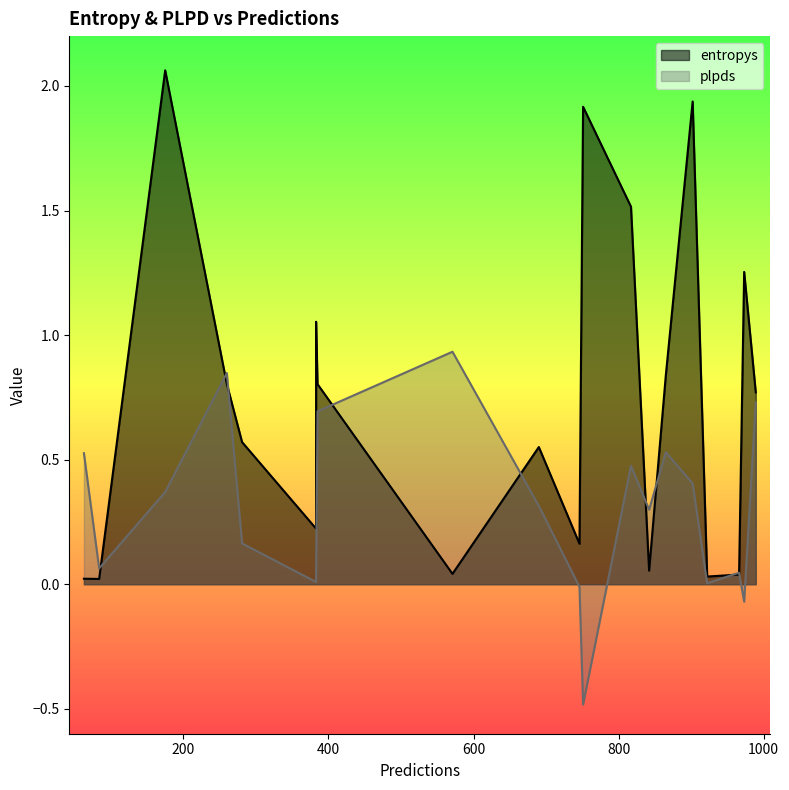

At 746, list the series in order from smallest to largest.

plpds, entropys